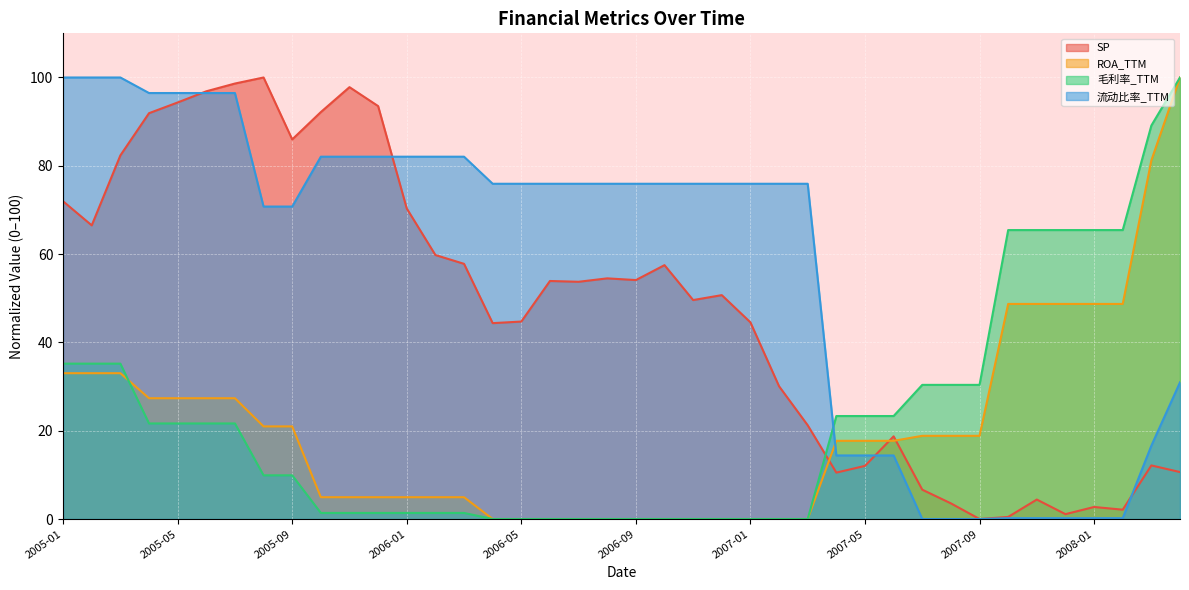

Reading right to left, transcribe all the data shown in this chart.

SP: 2008-04=10.6	2008-03=12.1	2008-02=2.1	2008-01=2.7	2007-12=1.1	2007-11=4.4	2007-10=0.5	2007-09=0.0	2007-08=3.5	2007-07=6.6	2007-06=18.7	2007-05=12.0	2007-04=10.5	2007-03=21.2	2007-02=30.1	2007-01=44.5	2006-12=50.7	2006-11=49.6	2006-10=57.5	2006-09=54.1	2006-08=54.5	2006-07=53.7	2006-06=53.9	2006-05=44.7	2006-04=44.4	2006-03=57.8	2006-02=59.8	2006-01=70.3	2005-12=93.5	2005-11=97.8	2005-10=92.2	2005-09=86.0	2005-08=100.0	2005-07=98.6	2005-06=96.9	2005-05=94.3	2005-04=91.9	2005-03=82.4	2005-02=66.5	2005-01=72.0
ROA_TTM: 2008-04=100.0	2008-03=81.2	2008-02=48.7	2008-01=48.7	2007-12=48.7	2007-11=48.7	2007-10=48.7	2007-09=18.8	2007-08=18.8	2007-07=18.8	2007-06=17.7	2007-05=17.7	2007-04=17.7	2007-03=0.0	2007-02=0.0	2007-01=0.0	2006-12=0.0	2006-11=0.0	2006-10=0.0	2006-09=0.0	2006-08=0.0	2006-07=0.0	2006-06=0.0	2006-05=0.0	2006-04=0.0	2006-03=4.9	2006-02=4.9	2006-01=4.9	2005-12=4.9	2005-11=4.9	2005-10=4.9	2005-09=21.0	2005-08=21.0	2005-07=27.4	2005-06=27.4	2005-05=27.4	2005-04=27.4	2005-03=33.0	2005-02=33.0	2005-01=33.0
毛利率_TTM: 2008-04=100.0	2008-03=89.1	2008-02=65.4	2008-01=65.4	2007-12=65.4	2007-11=65.4	2007-10=65.4	2007-09=30.4	2007-08=30.4	2007-07=30.4	2007-06=23.3	2007-05=23.3	2007-04=23.3	2007-03=0.0	2007-02=0.0	2007-01=0.0	2006-12=0.0	2006-11=0.0	2006-10=0.0	2006-09=0.0	2006-08=0.0	2006-07=0.0	2006-06=0.0	2006-05=0.0	2006-04=0.0	2006-03=1.4	2006-02=1.4	2006-01=1.4	2005-12=1.4	2005-11=1.4	2005-10=1.4	2005-09=9.9	2005-08=9.9	2005-07=21.6	2005-06=21.6	2005-05=21.6	2005-04=21.6	2005-03=35.2	2005-02=35.2	2005-01=35.2
流动比率_TTM: 2008-04=31.0	2008-03=16.6	2008-02=0.2	2008-01=0.2	2007-12=0.2	2007-11=0.2	2007-10=0.2	2007-09=0.0	2007-08=0.0	2007-07=0.0	2007-06=14.4	2007-05=14.4	2007-04=14.4	2007-03=75.9	2007-02=75.9	2007-01=75.9	2006-12=75.9	2006-11=75.9	2006-10=75.9	2006-09=75.9	2006-08=75.9	2006-07=75.9	2006-06=75.9	2006-05=75.9	2006-04=75.9	2006-03=82.1	2006-02=82.1	2006-01=82.1	2005-12=82.1	2005-11=82.1	2005-10=82.1	2005-09=70.8	2005-08=70.8	2005-07=96.5	2005-06=96.5	2005-05=96.5	2005-04=96.5	2005-03=100.0	2005-02=100.0	2005-01=100.0